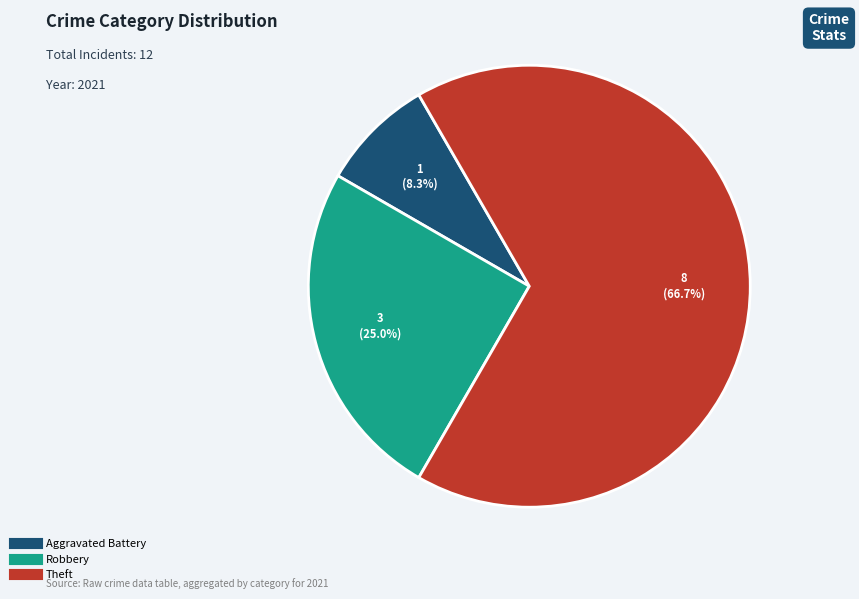

Is there any slice that represents more than half of the pie?

Yes